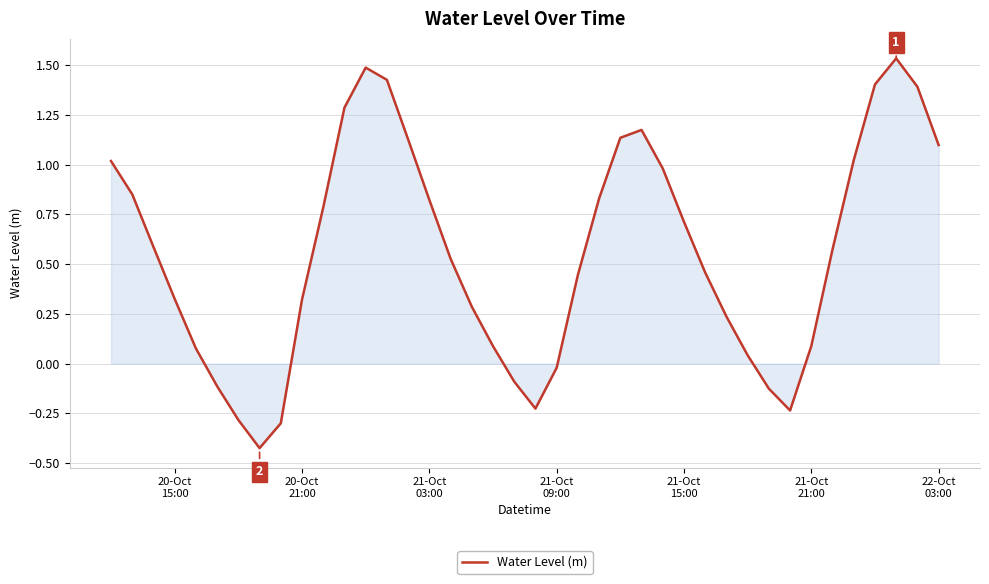

What is the difference between the maximum and minimum values?

2.0